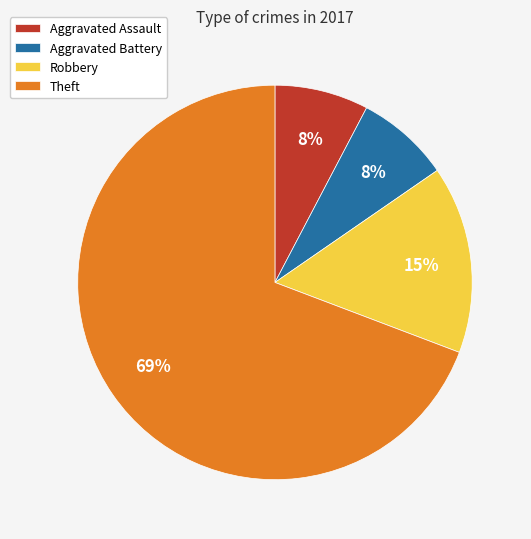

To the nearest percent, what is the combined percentage of Theft and Aggravated Battery?

77%